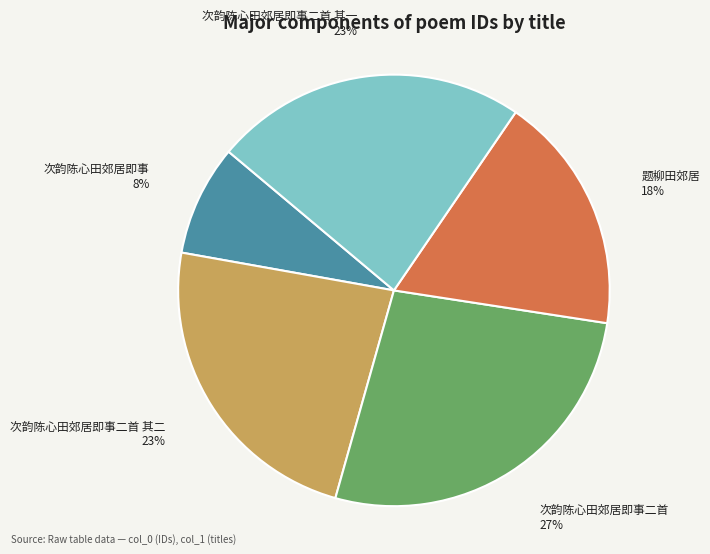

To the nearest percent, what is the average slice percentage?

20%